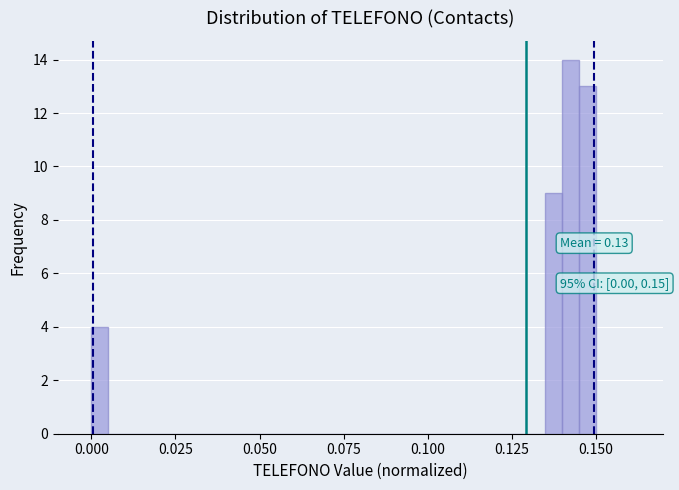

Around what value on the x-axis is the tallest bar? Give the approximate position of its centre, as read against the axis.

0.145